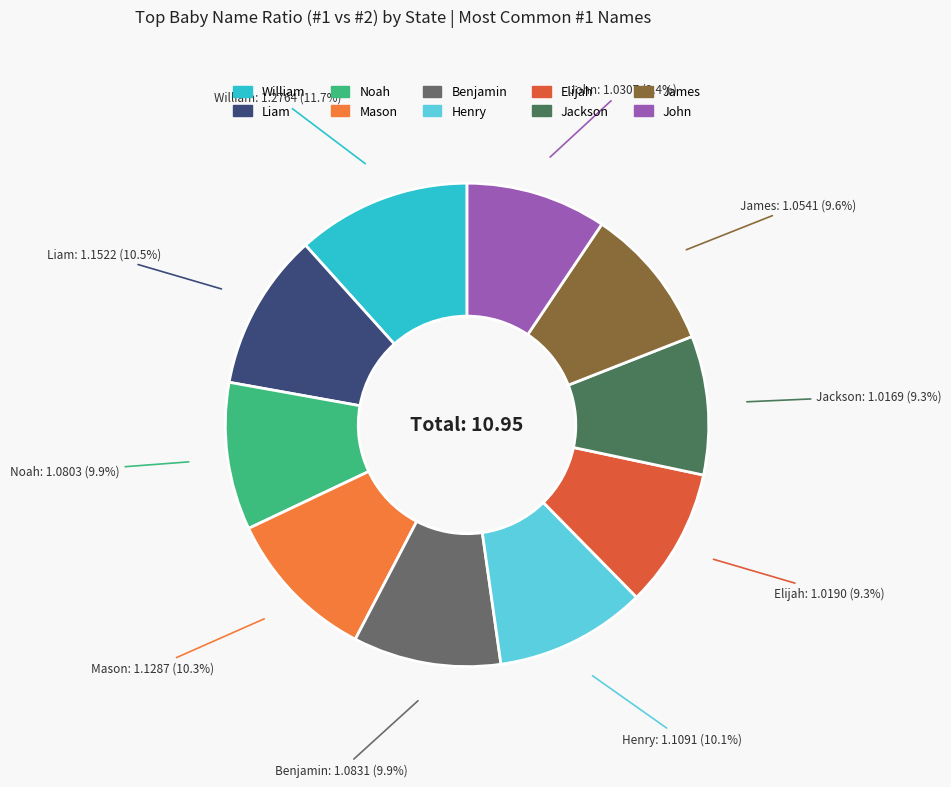

True or false: Noah accounts for 10% of the total.

True